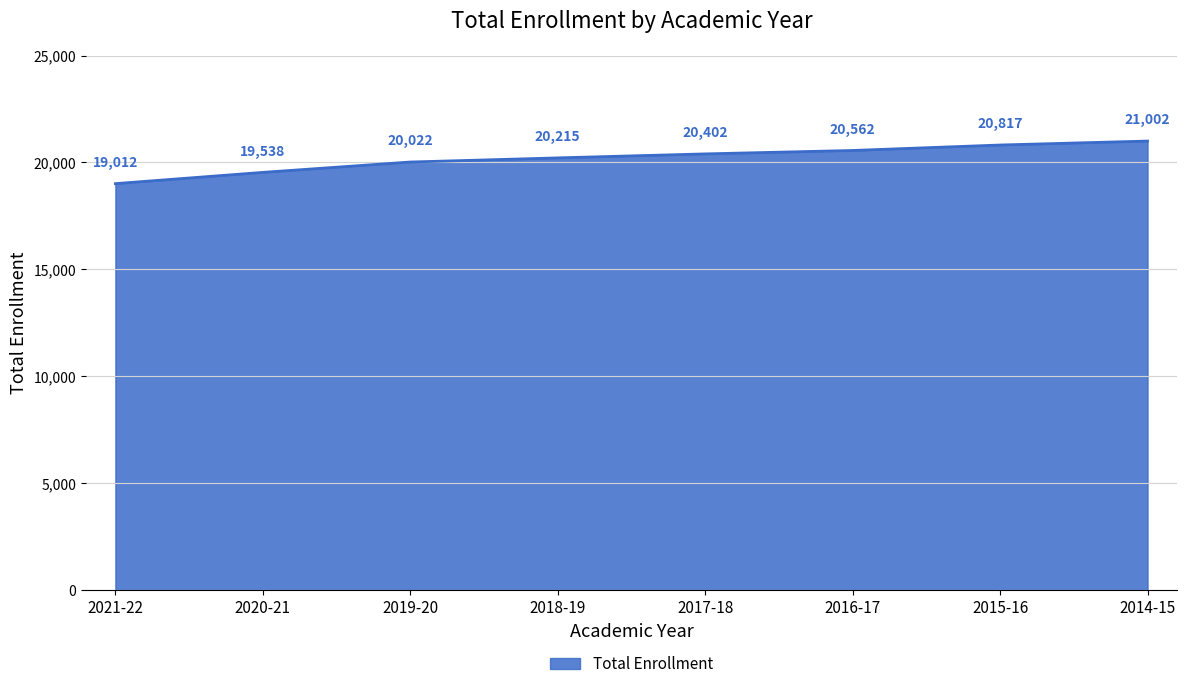

What is the minimum value shown in the chart?

19012